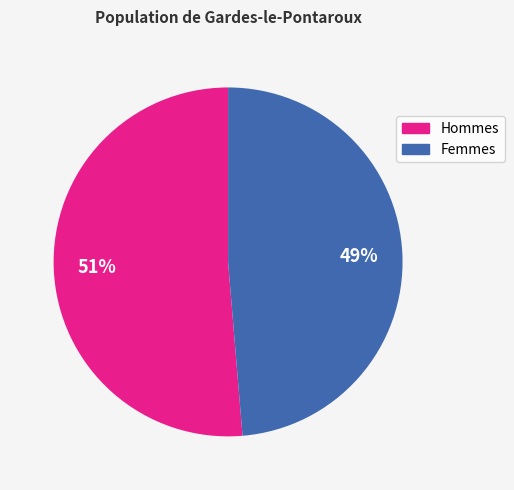

How many segments does this pie chart have?

2